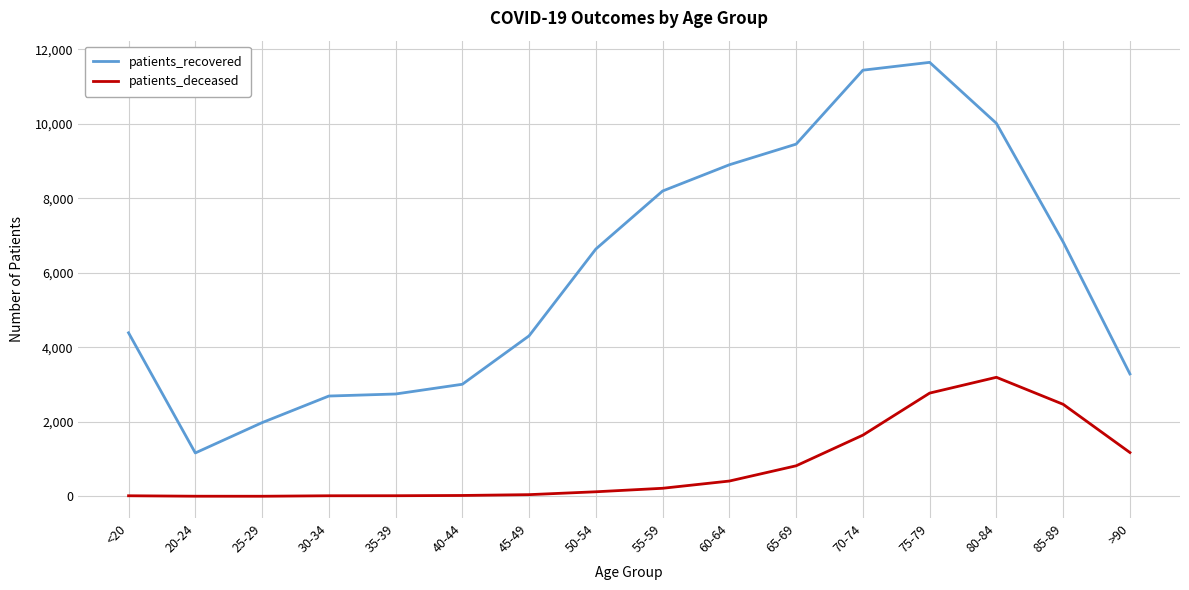

True or false: patients_recovered and patients_deceased cross at least once.

False